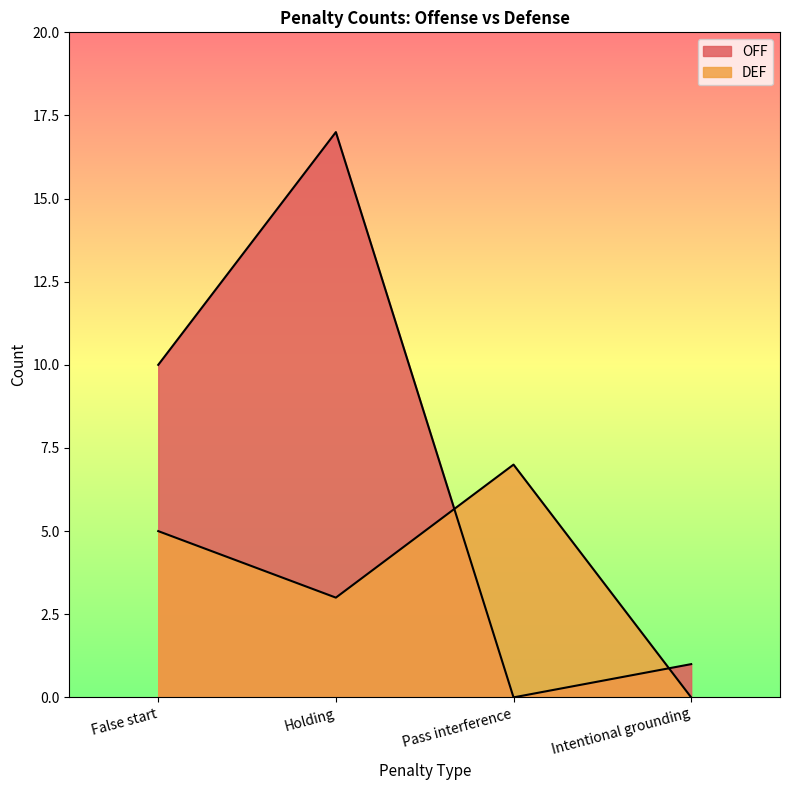

Is it true that OFF equals 10 at False start?

True